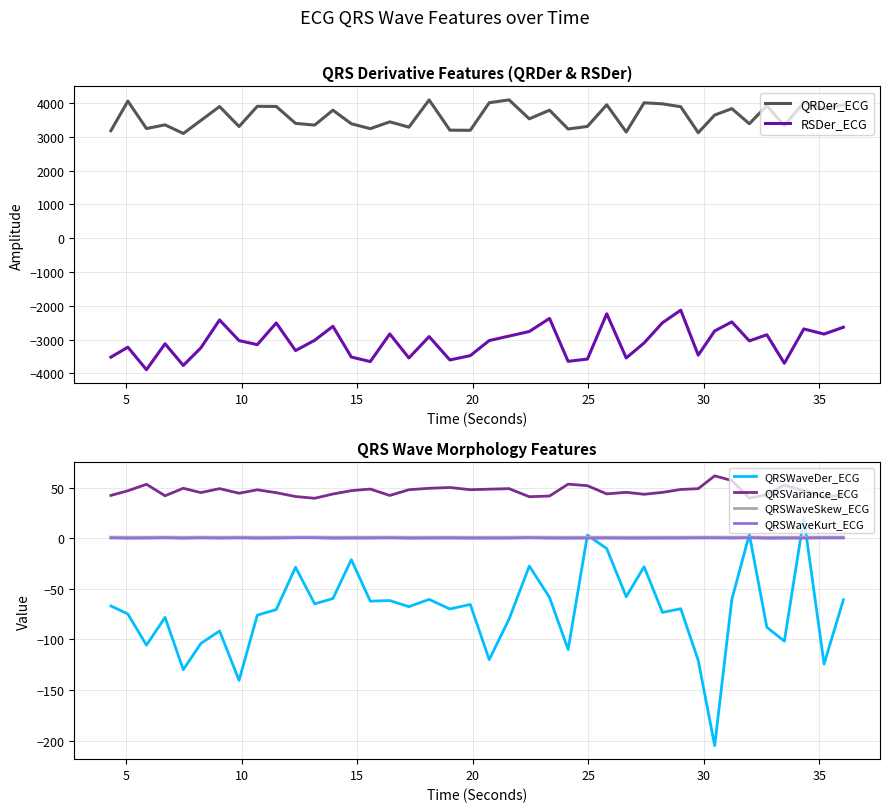

True or false: QRSWaveDer_ECG and QRSVariance_ECG cross at least once.

False